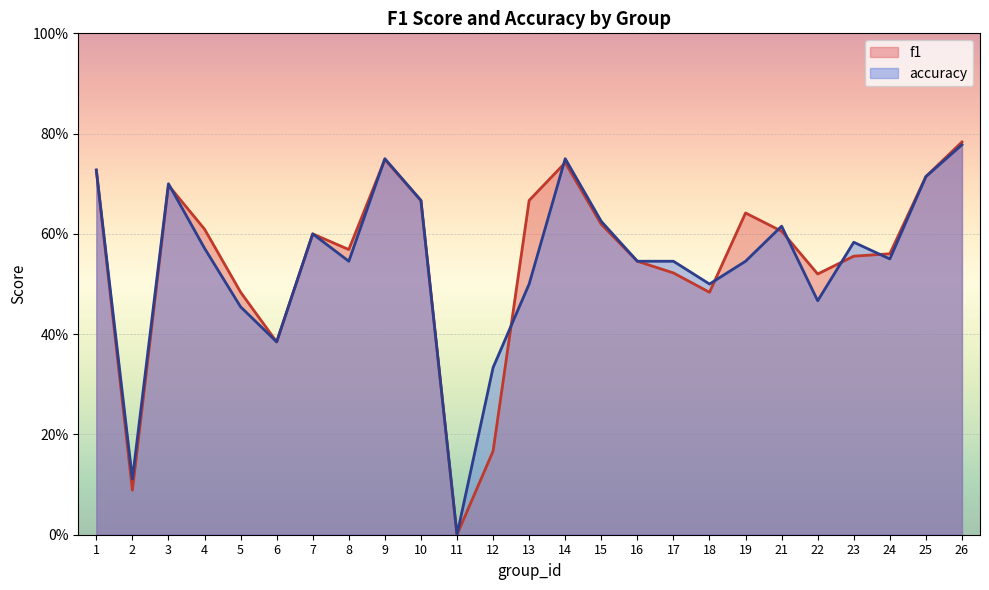

How many lines are shown in the chart?

2